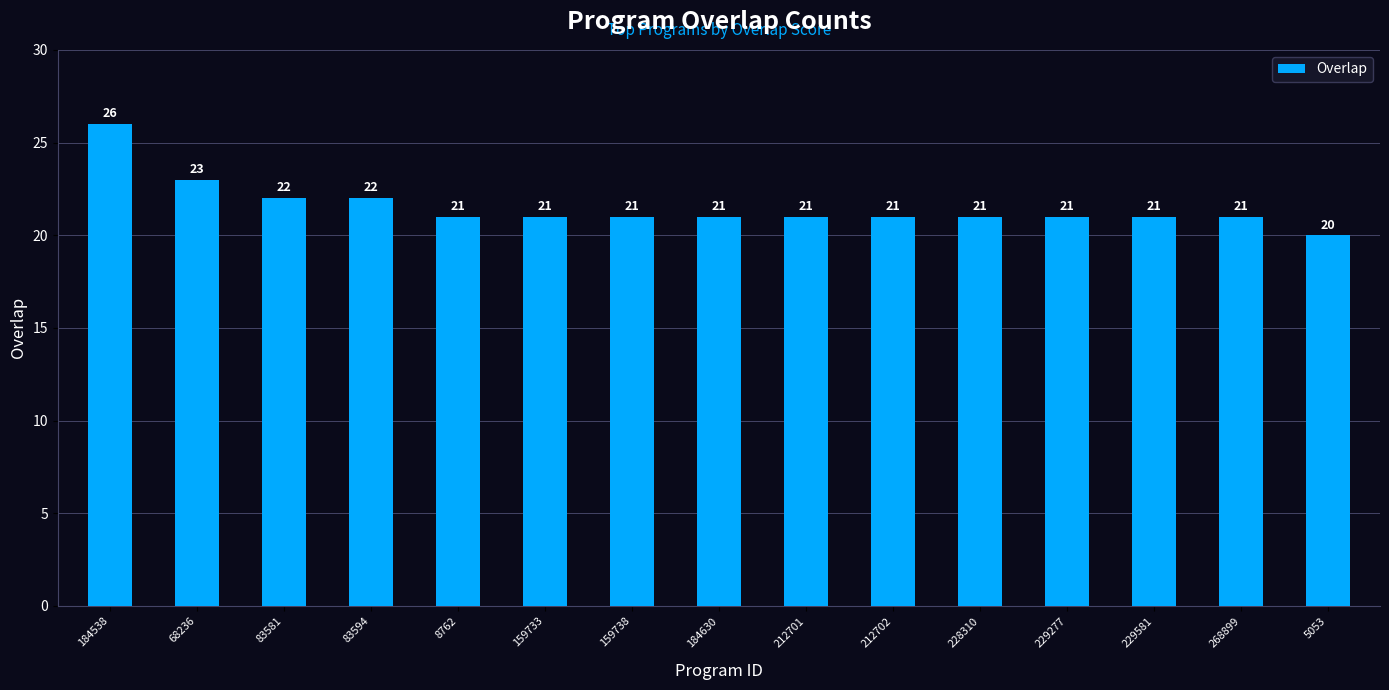

Are the bars grouped side by side (vs. stacked)?

No